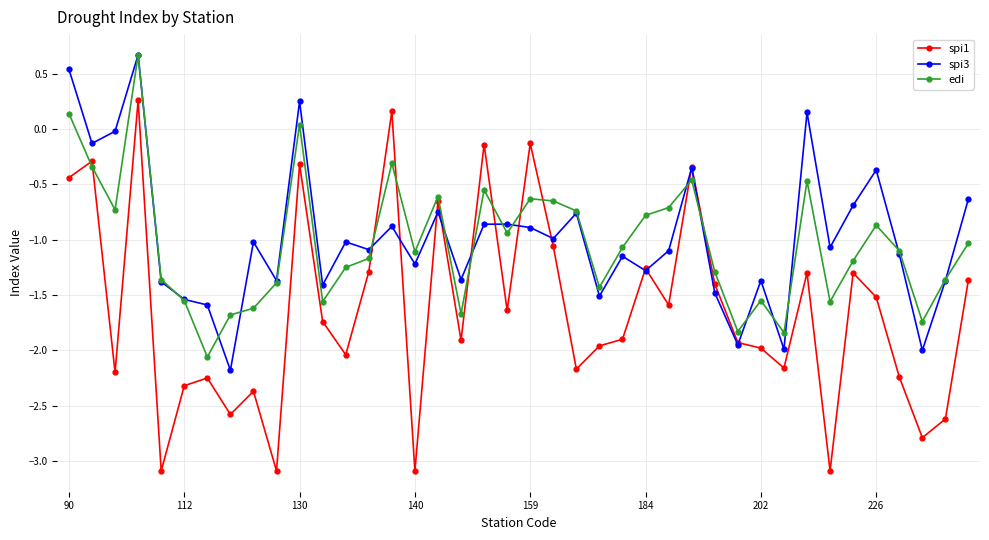

True or false: edi has more than 1 interior local peaks.

True